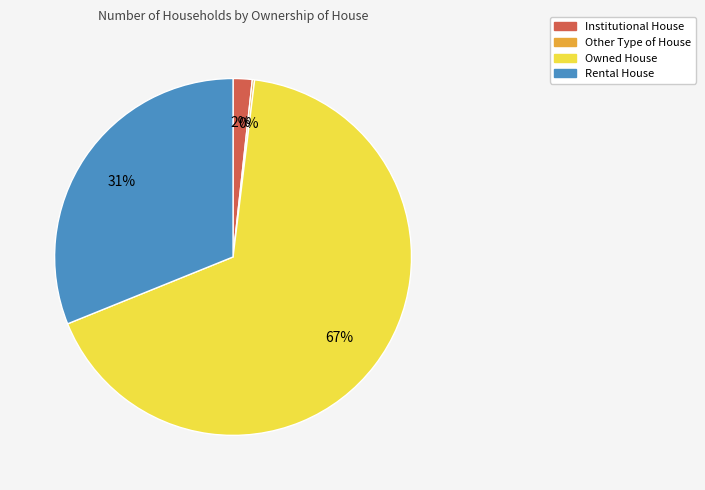

Do Rental House and Institutional House together represent more than half of the pie?

No